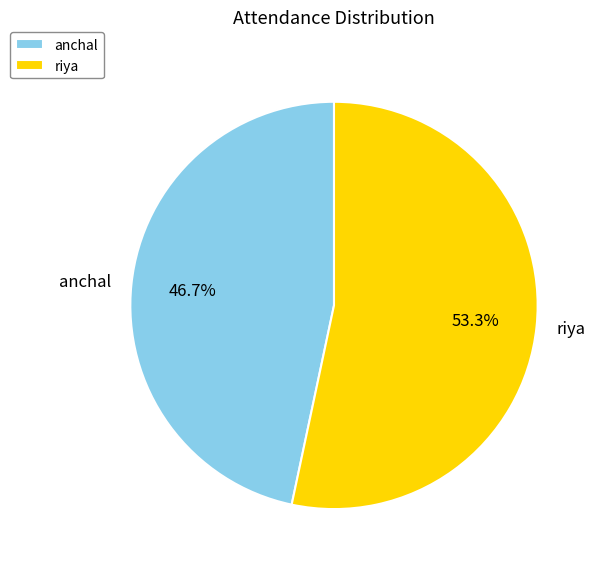

Rank the categories by value from lowest to highest.

anchal, riya